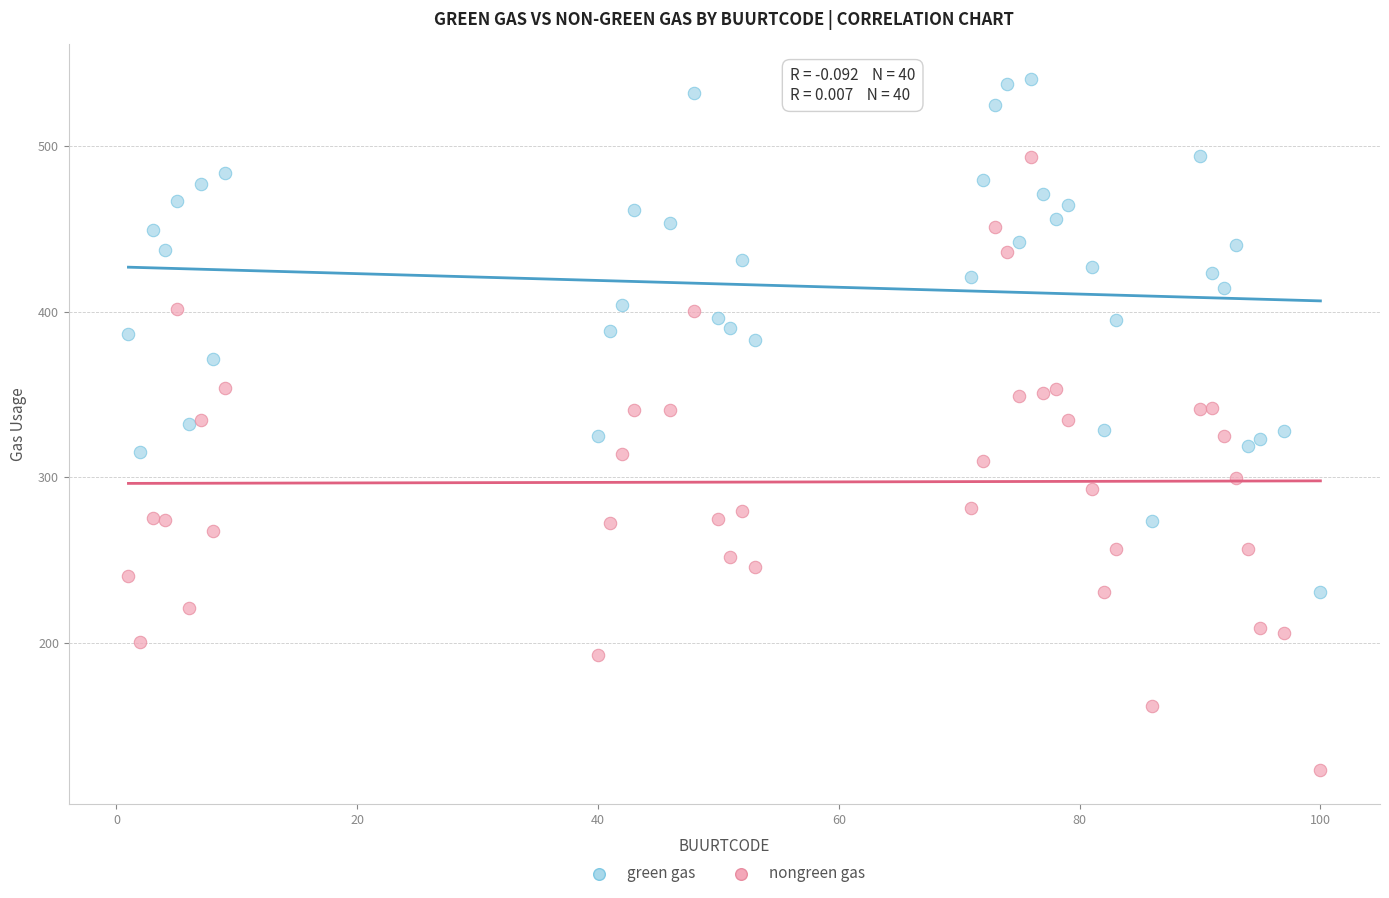

Which series contains the highest Y value?

green gas